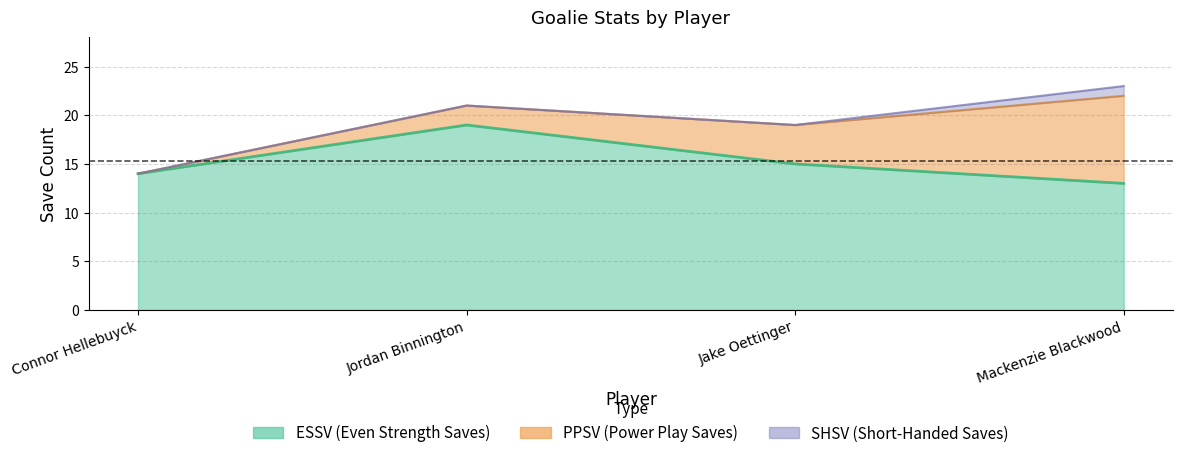

Where does the PPSV series first go above 4?

Mackenzie Blackwood